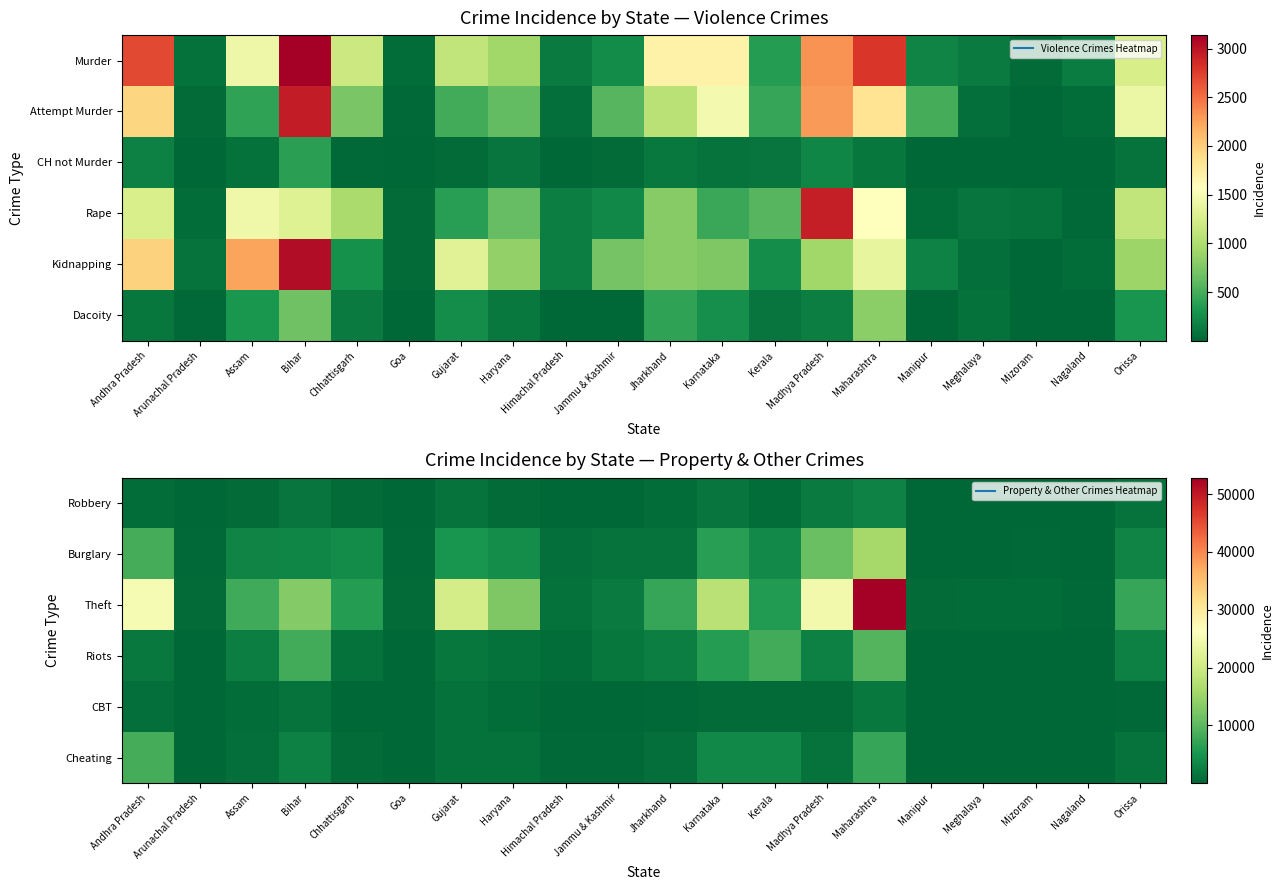

What is the approximate value of Robbery at Orissa?

1345